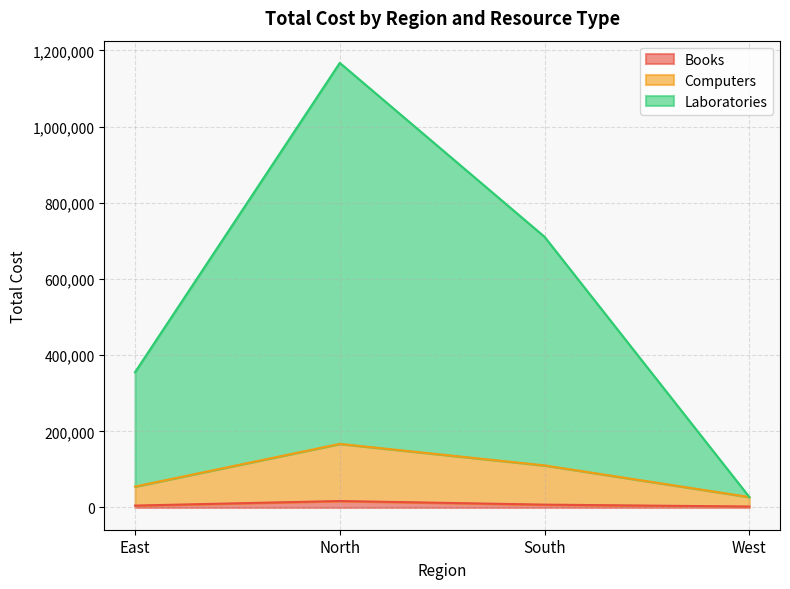

Reading left to right, extract all data points from this chart.

Books: East=5000	North=17000	South=7500	West=2500
Computers: East=55000	North=167000	South=110500	West=27500
Laboratories: East=355000	North=1167000	South=710500	West=27500